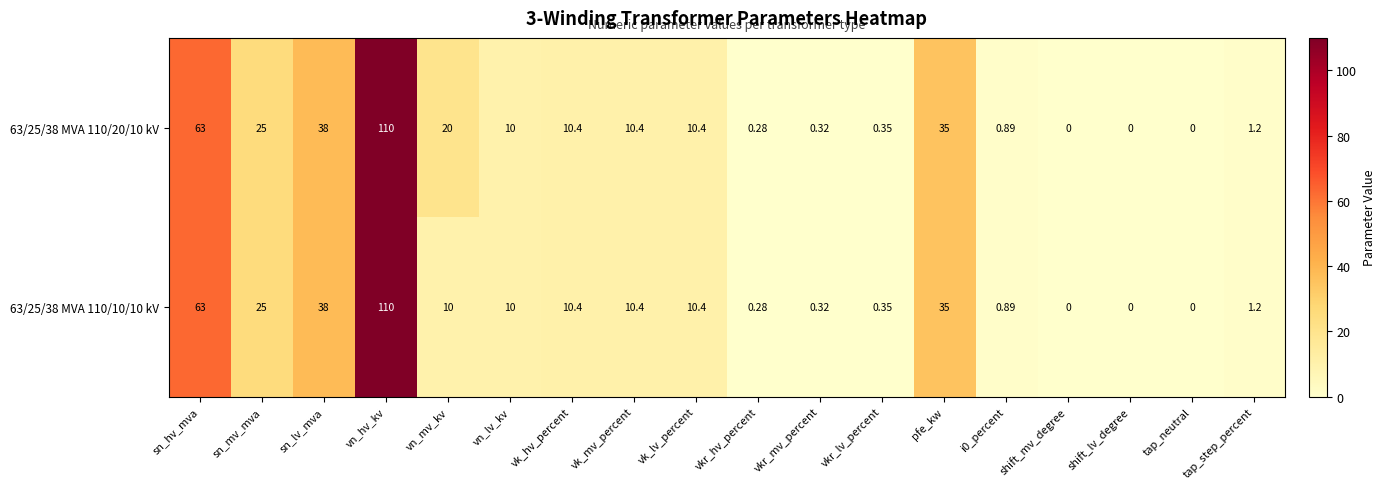

List the series in order of their overall mean, highest first.

63/25/38 MVA 110/20/10 kV, 63/25/38 MVA 110/10/10 kV